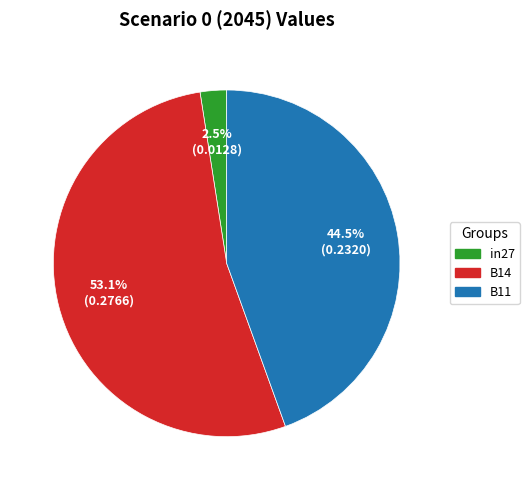

Which has a higher value, in27 or B11?

B11